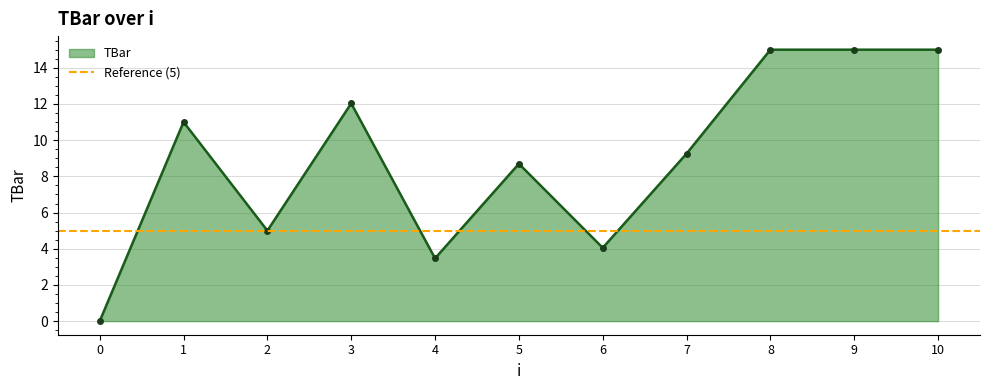

Which has a higher value, 8 or 10?

8